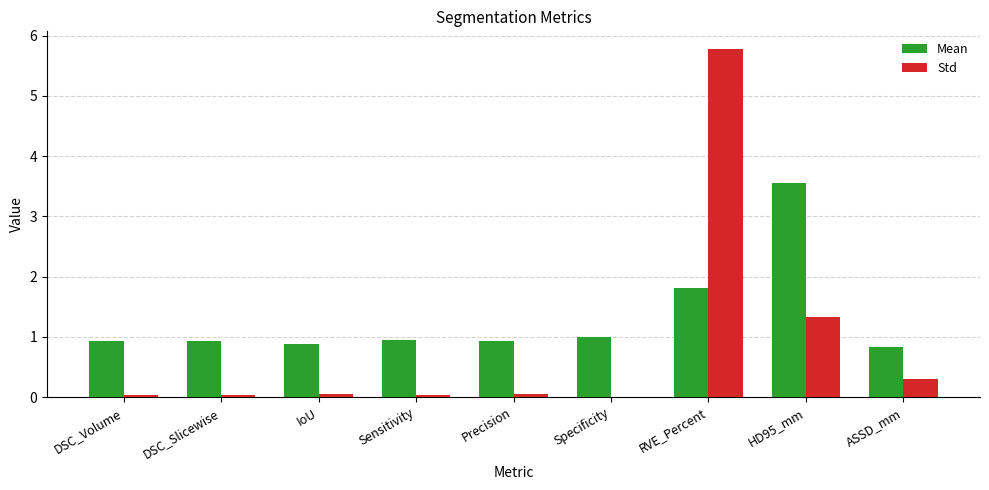

The value of Std at IoU is 0.0. True or false?

True